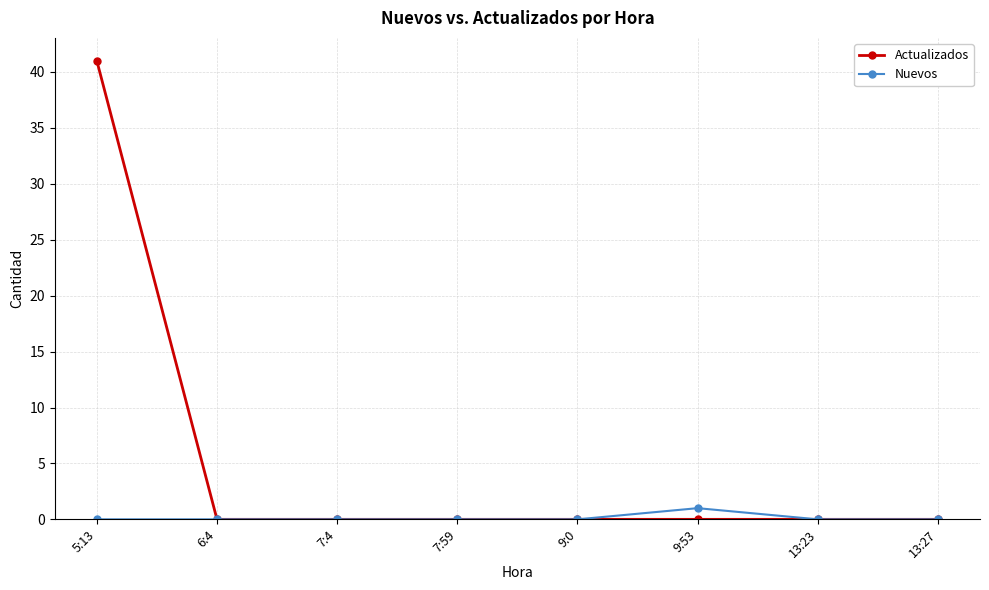

What is the total value across all series at 5:13?

41